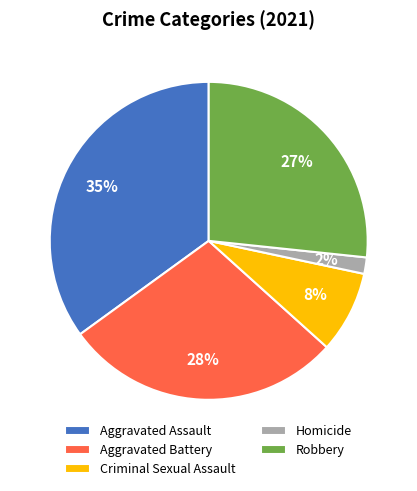

How many segments does this pie chart have?

5